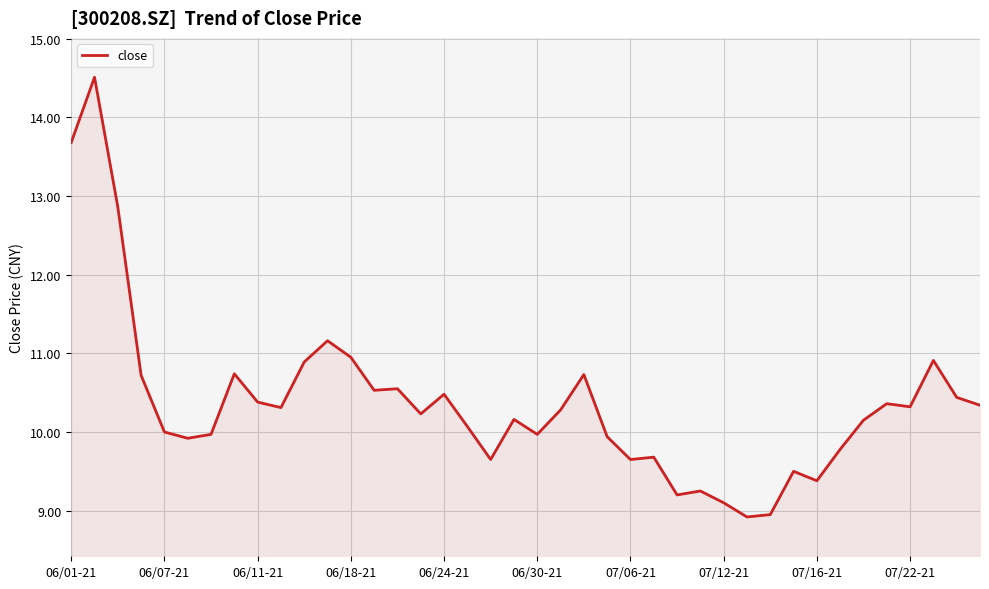

What is the minimum value shown in the chart?

8.9